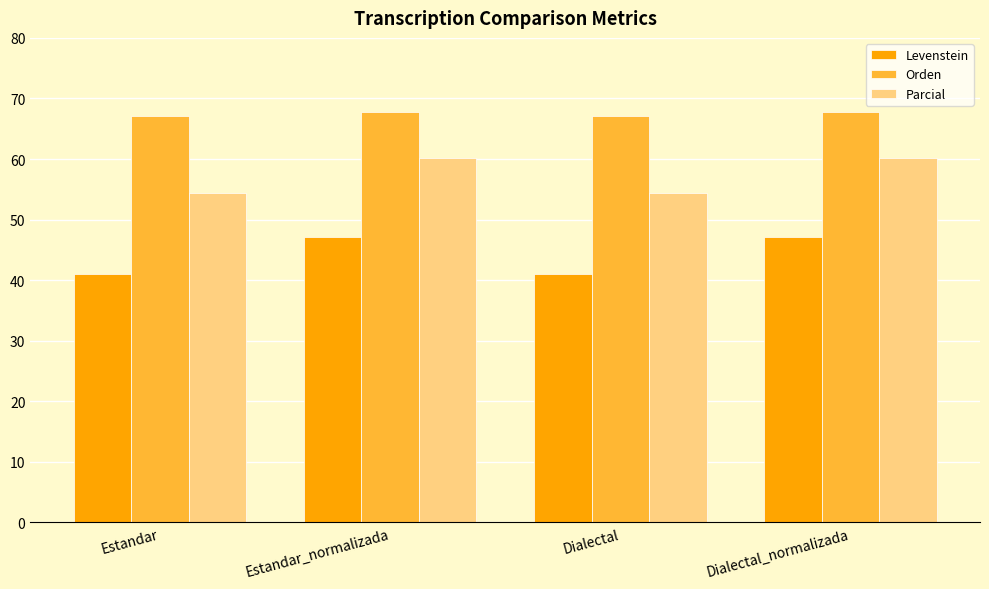

Reading left to right, list all the values displayed in this chart.

Levenstein: Estandar=41.0	Estandar_normalizada=47.1	Dialectal=41.0	Dialectal_normalizada=47.1
Orden: Estandar=67.1	Estandar_normalizada=67.7	Dialectal=67.1	Dialectal_normalizada=67.7
Parcial: Estandar=54.5	Estandar_normalizada=60.1	Dialectal=54.5	Dialectal_normalizada=60.1